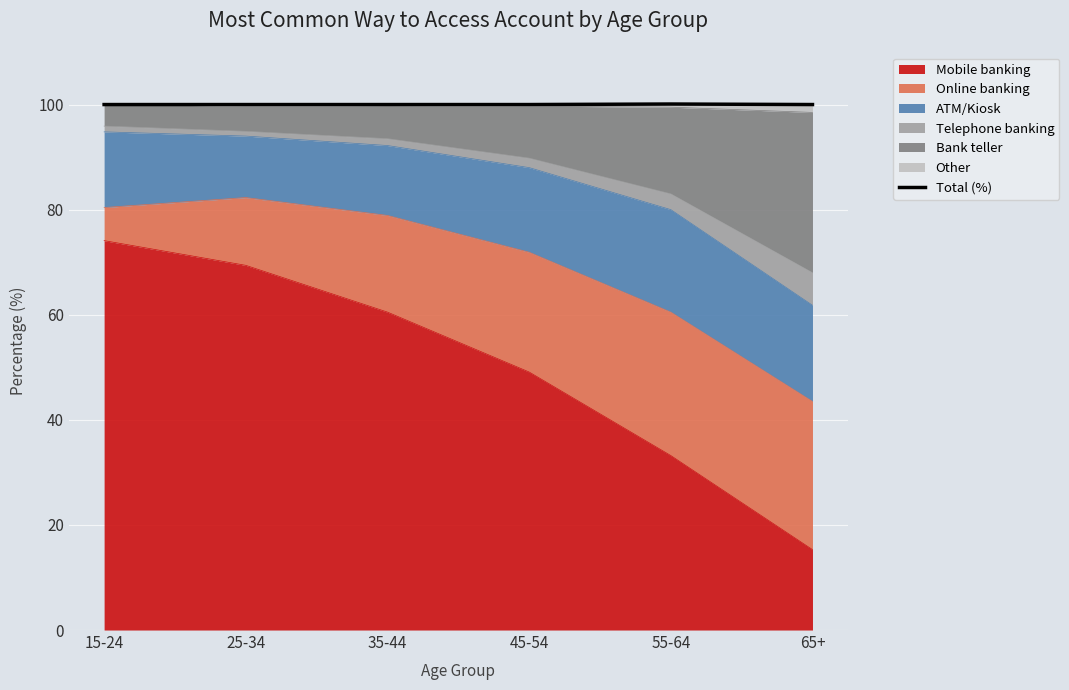

Is it true that the value at 45-54 is 100.0?

True